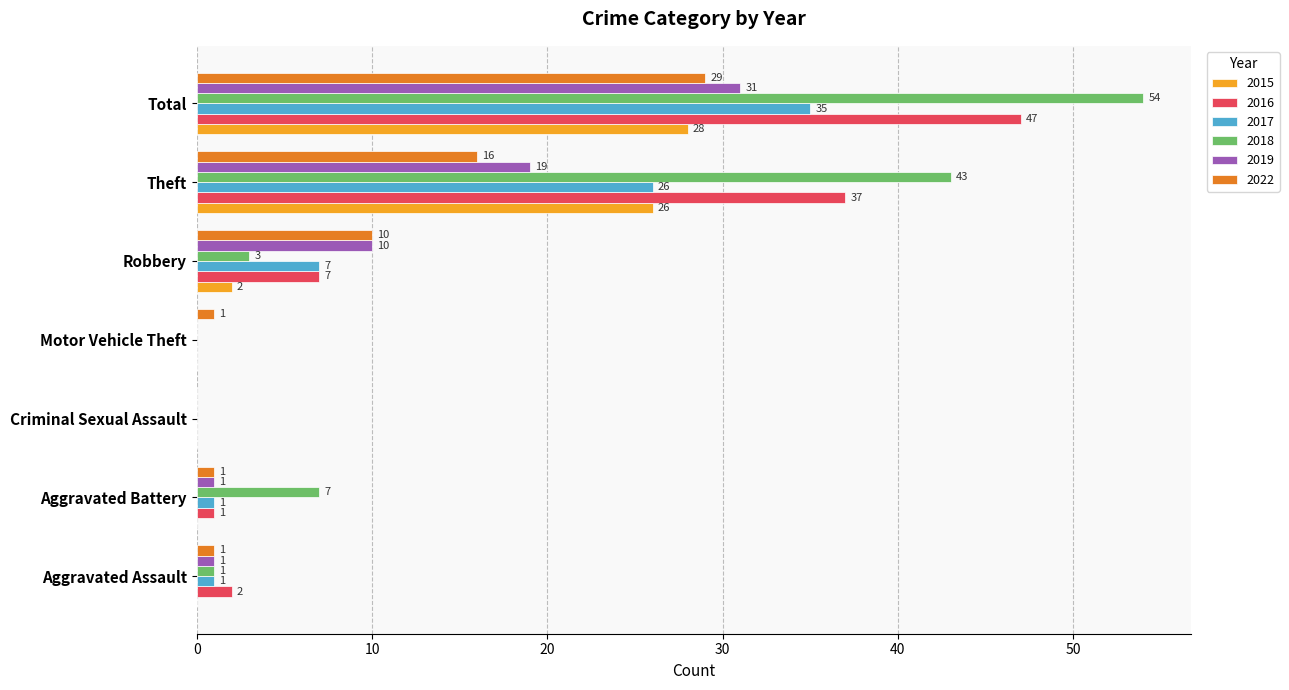

What are all the series names shown in the legend?

2015, 2016, 2017, 2018, 2019, 2022